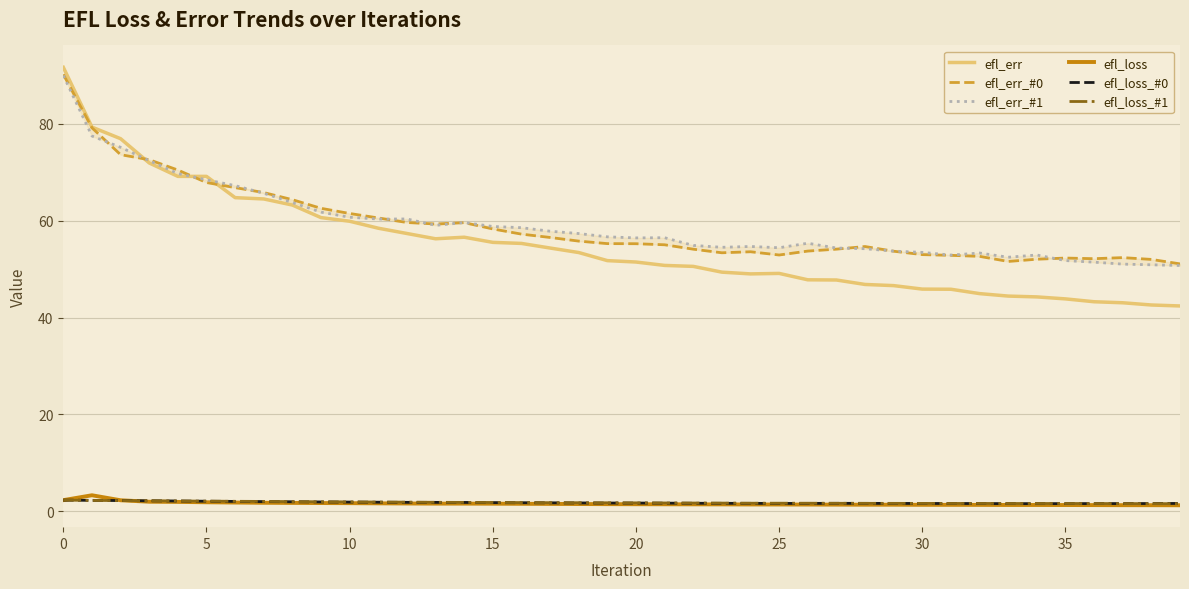

How many interior local valleys does the efl_err_#0 series have?

5